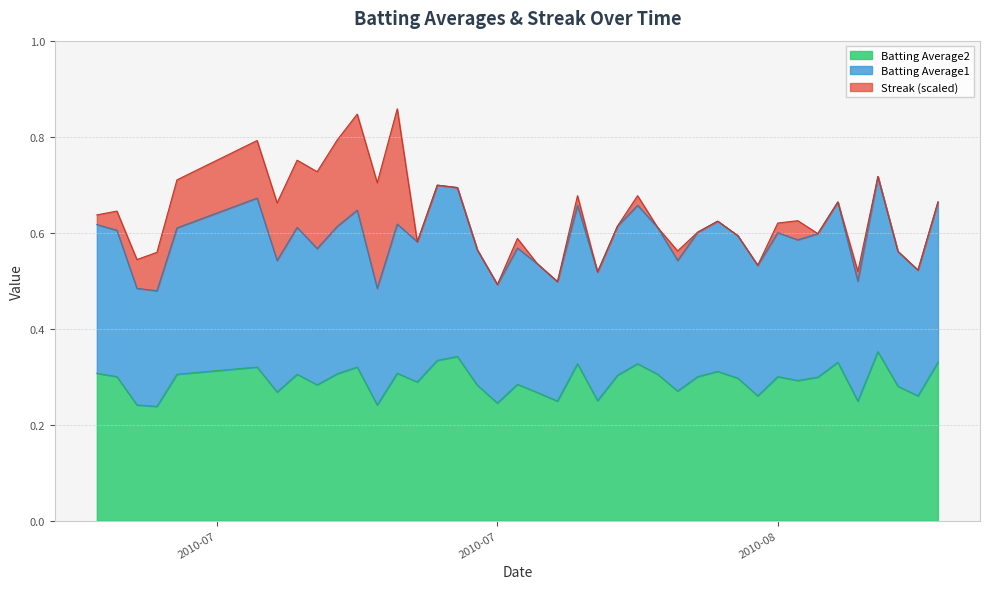

What are all the series names shown in the legend?

Batting Average2, Batting Average1, Streak (scaled)